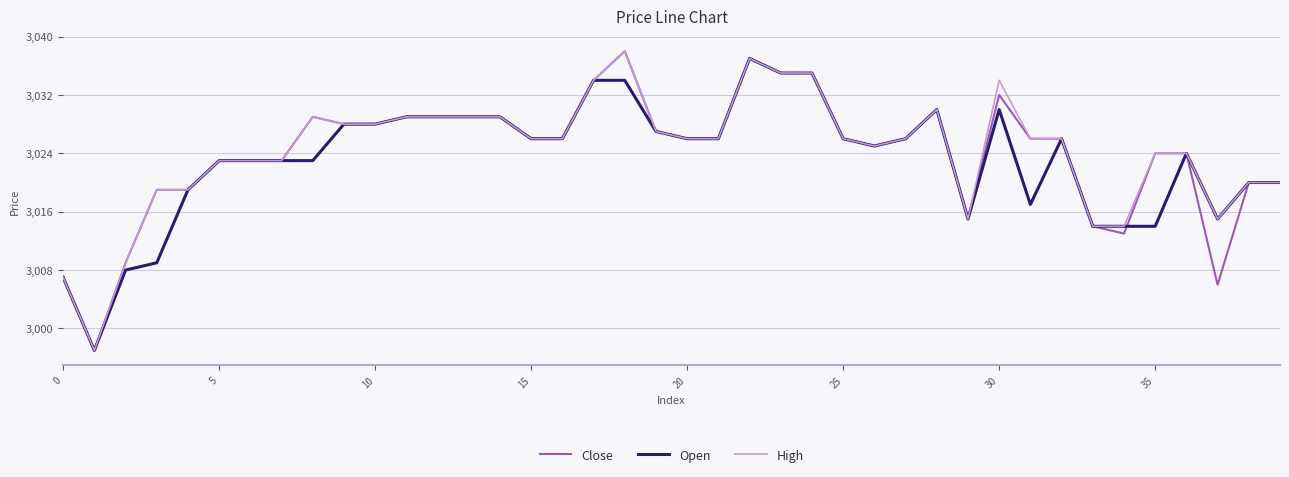

What is the lowest value of the Open series?

2997